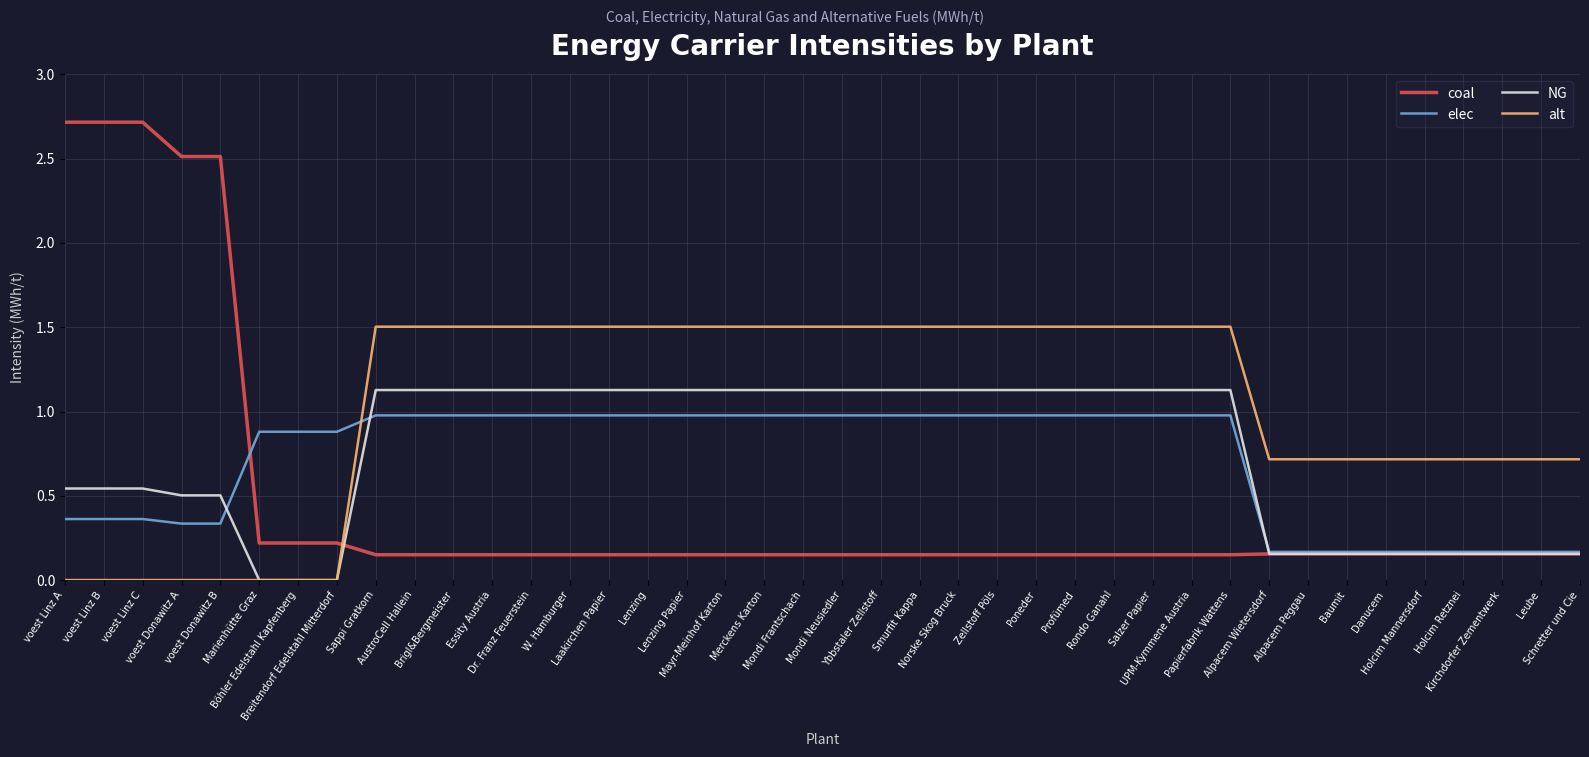

Which series has the widest spread of values?

coal